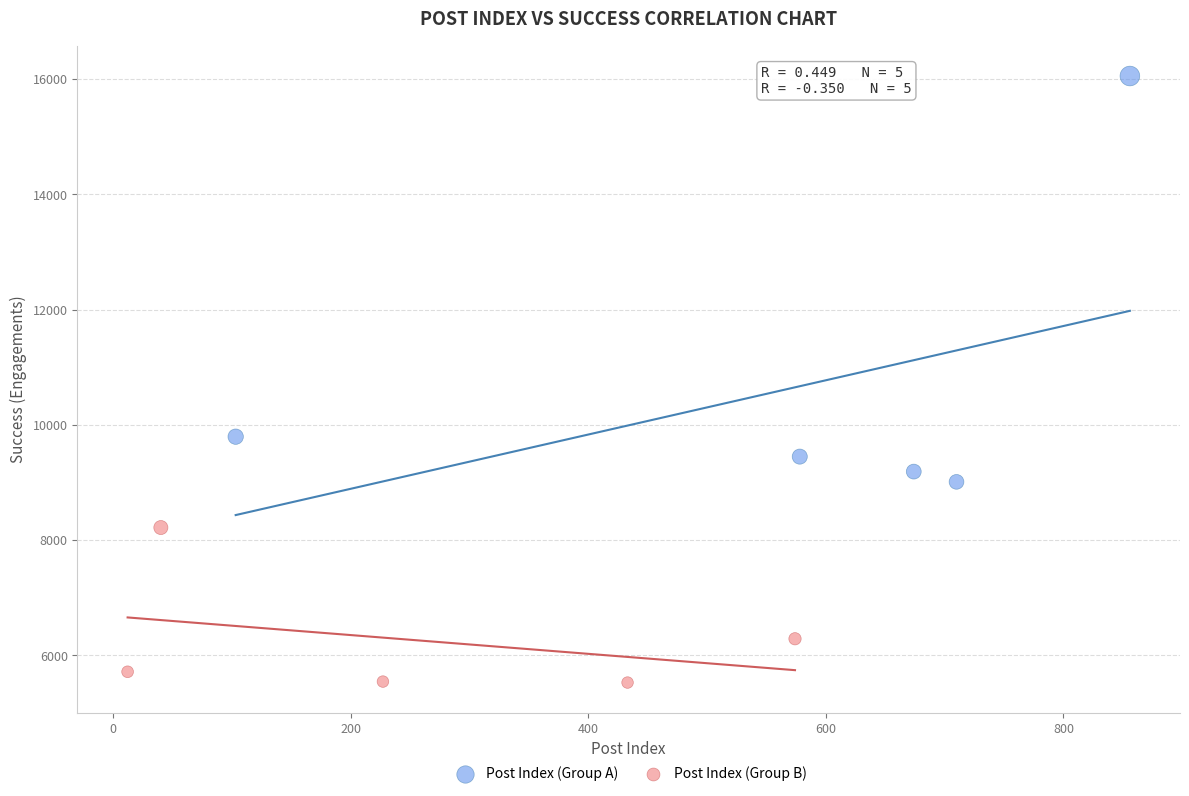

Which series contains the lowest Y value?

Post Index (Group B)